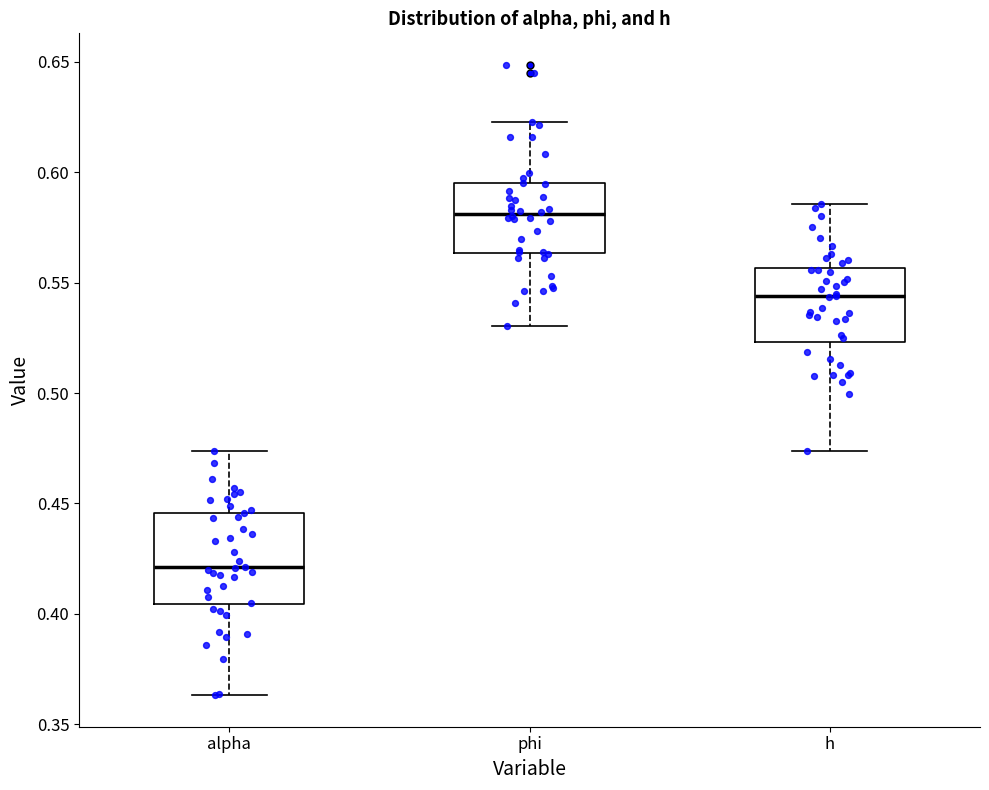

Where is the lower edge of the box for phi on the y-axis? The values are not printed on the chart, so give them approximately, as read against the axis.

0.565